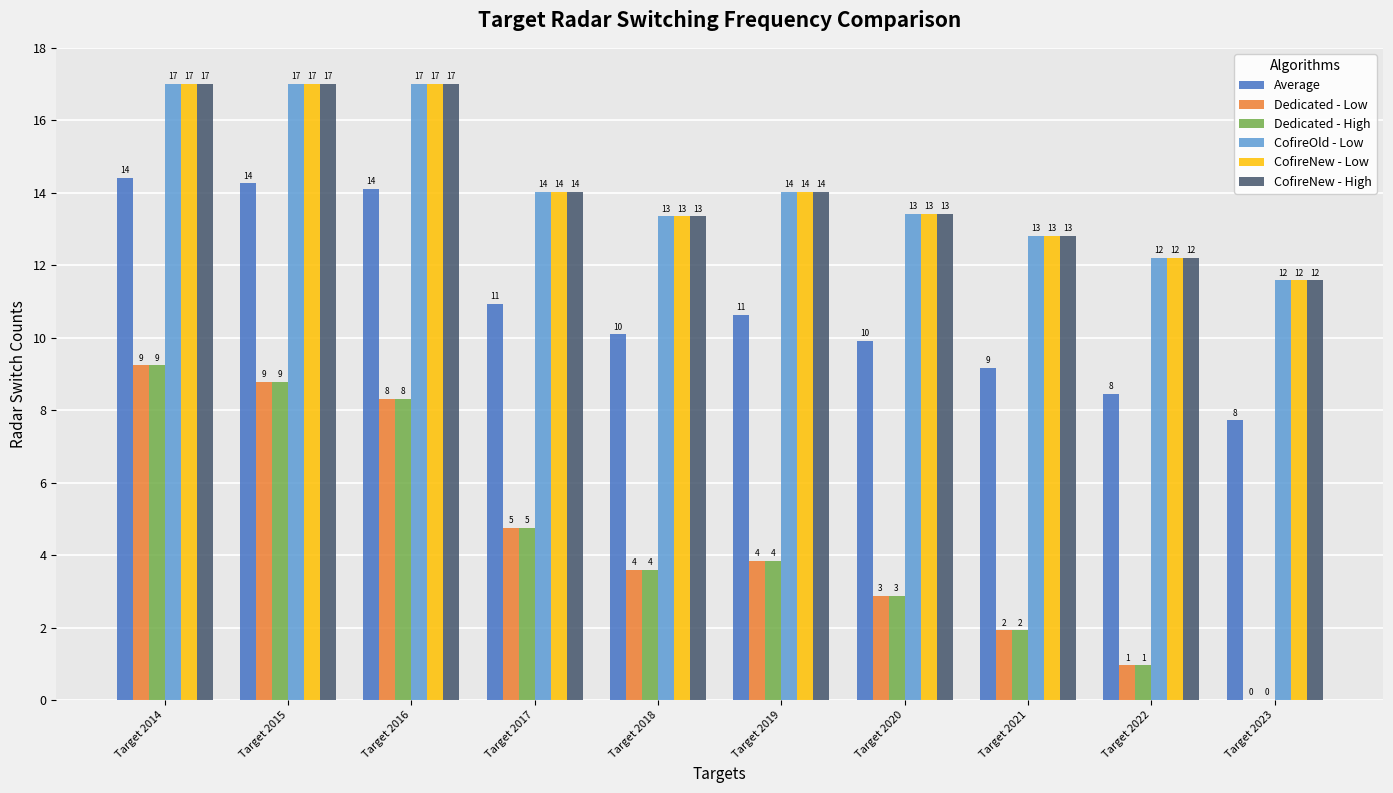

What is the difference between the second highest and second lowest values in the CofireOld - Low series?

4.8